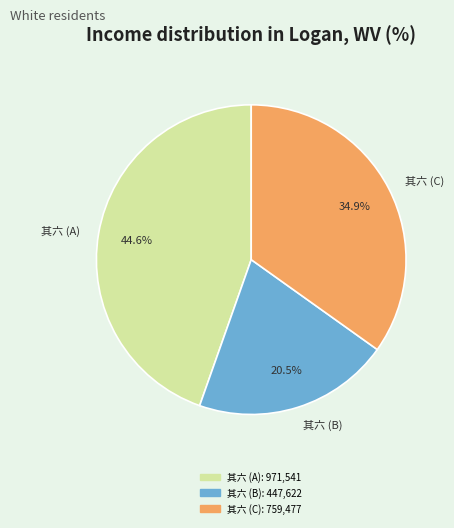

To the nearest percent, what is the difference between the largest and smallest slice percentages?

24%